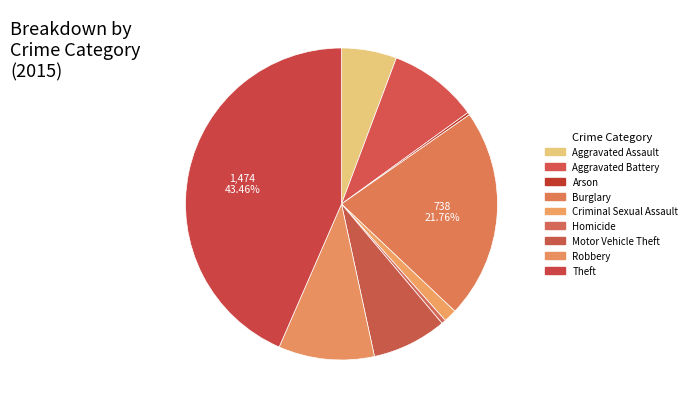

Is it true that Arson is 1% of the pie?

False